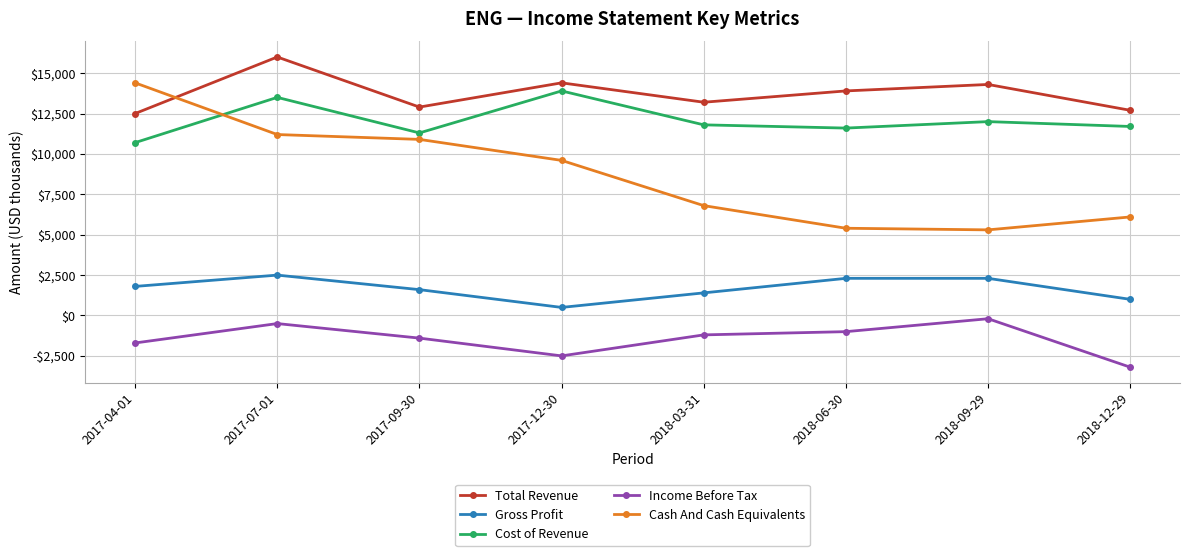

Rank the categories by Total Revenue value from highest to lowest.

2017-07-01, 2017-12-30, 2018-09-29, 2018-06-30, 2018-03-31, 2017-09-30, 2018-12-29, 2017-04-01